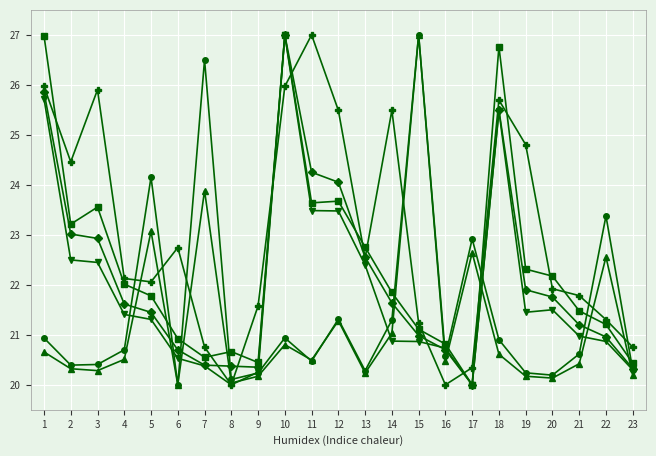

What is the difference between the highest and lowest values at 4?

1.6